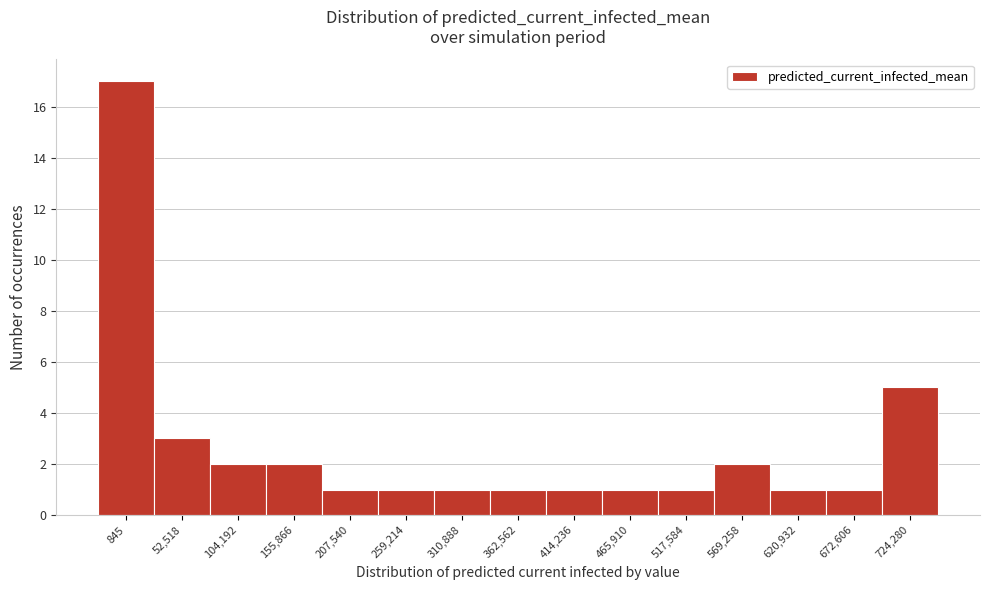

Reading right to left, what are all the values shown in this chart?

724,280=5	672,606=1	620,932=1	569,258=2	517,584=1	465,910=1	414,236=1	362,562=1	310,888=1	259,214=1	207,540=1	155,866=2	104,192=2	52,518=3	845=17